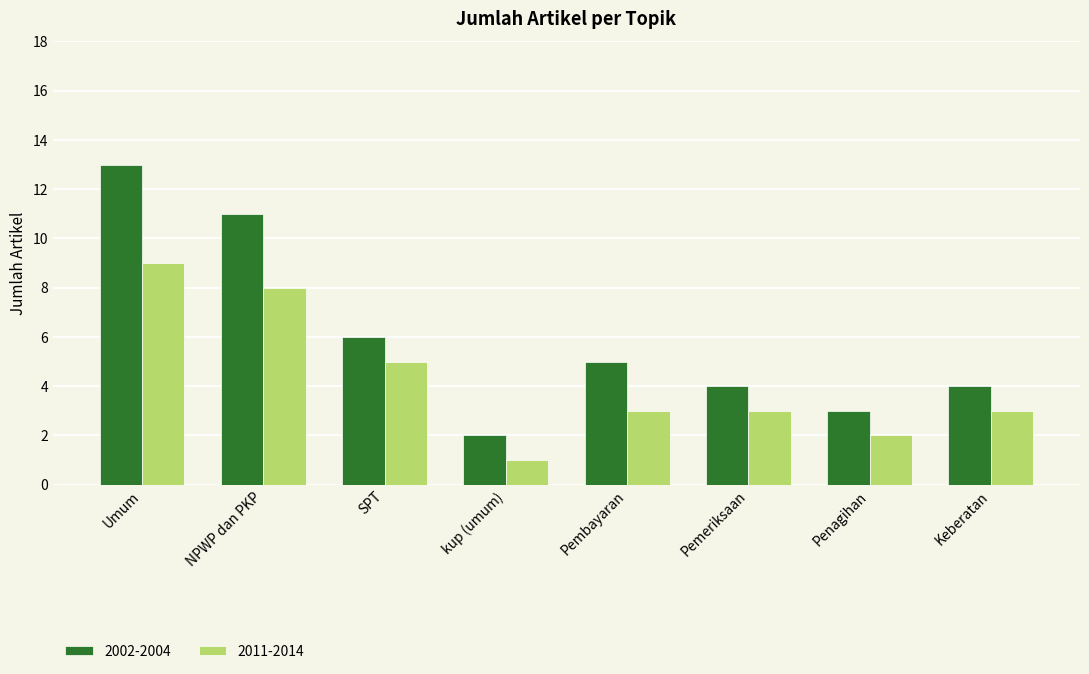

The 2011-2014 series shows 5 at Pembayaran. True or false?

False